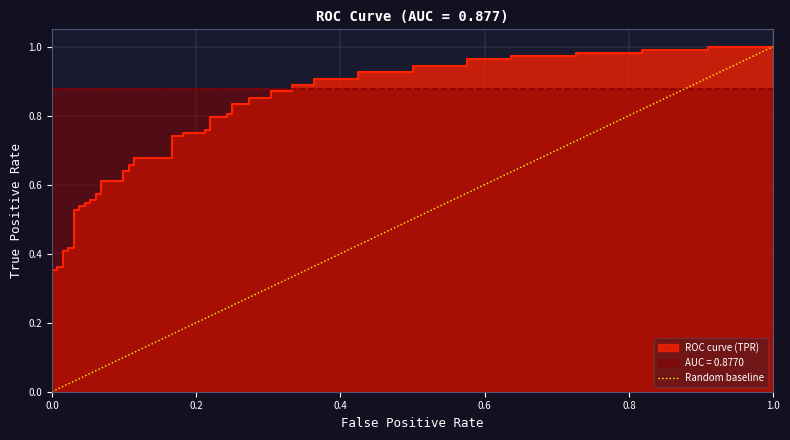

What is the greatest value displayed?

1